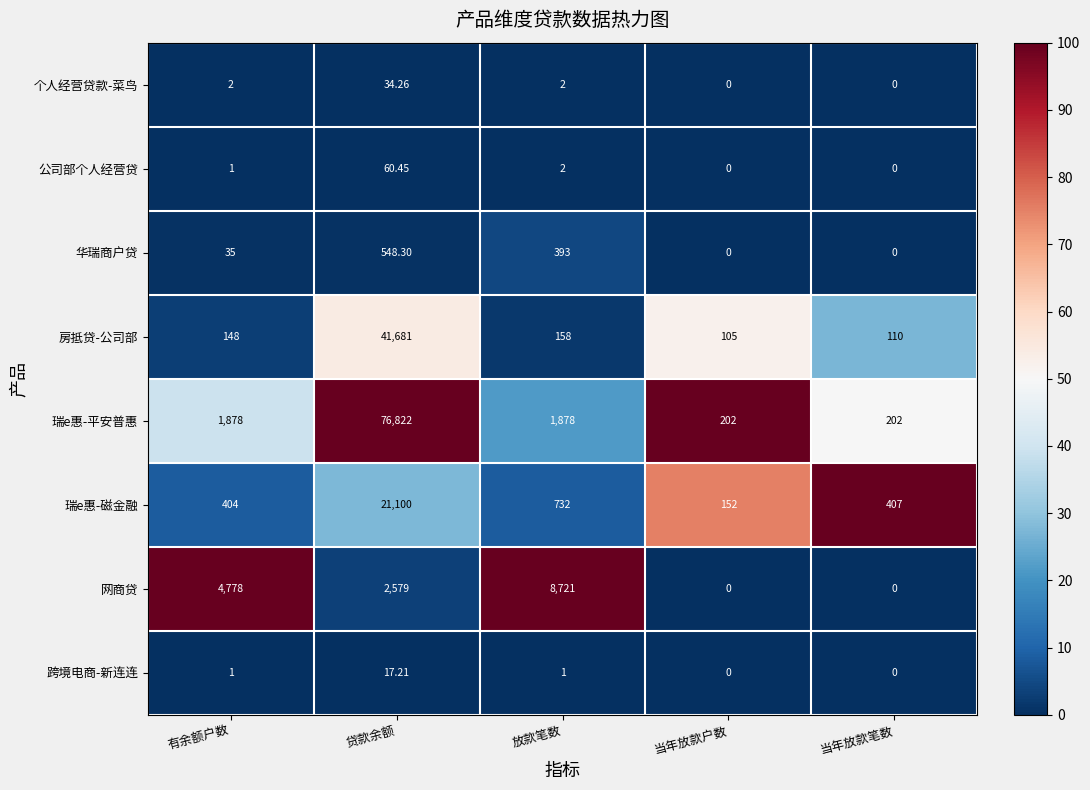

Which category has the highest value across all series?

贷款余额